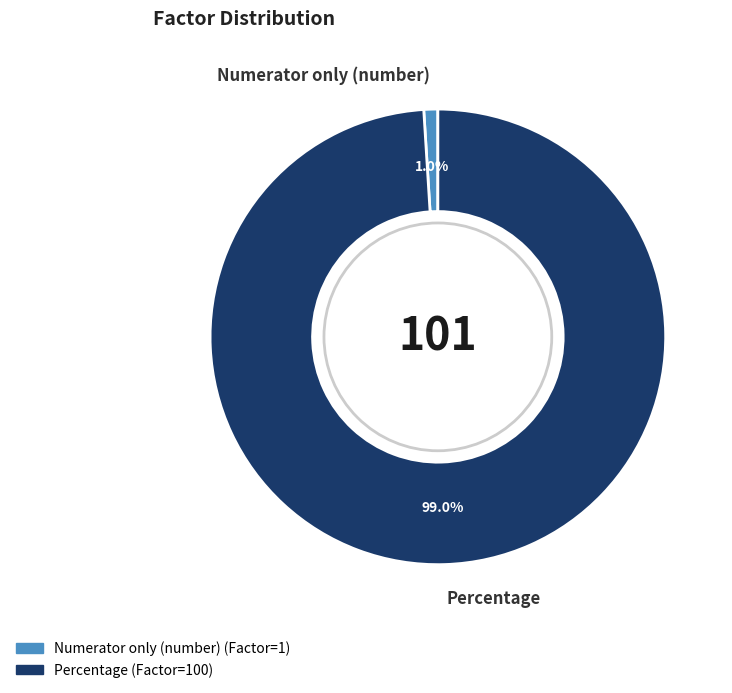

Count the number of slices in the pie.

2